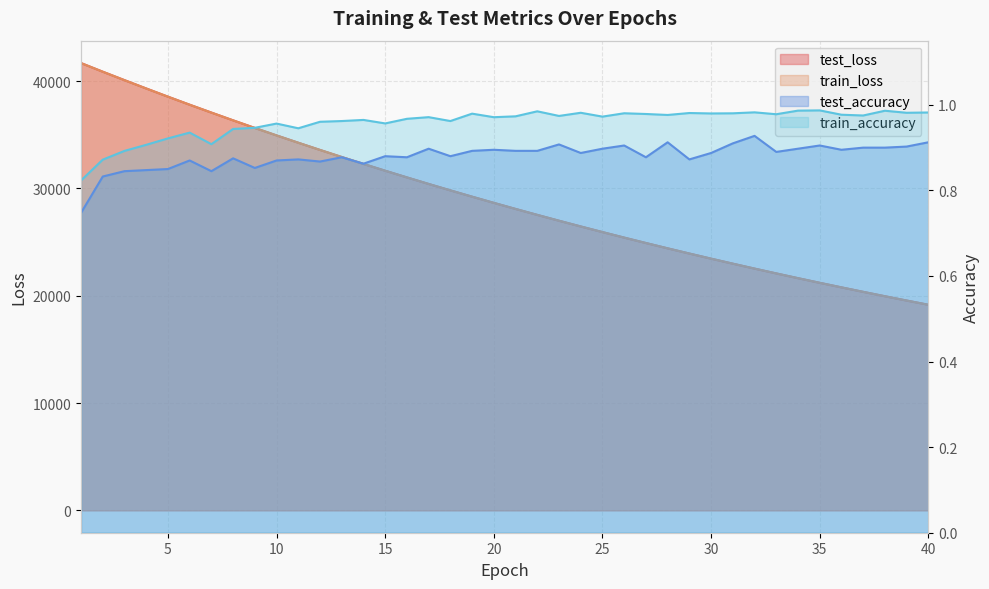

In test_accuracy, how many points are higher than both neighbors (excluding endpoints)?

13